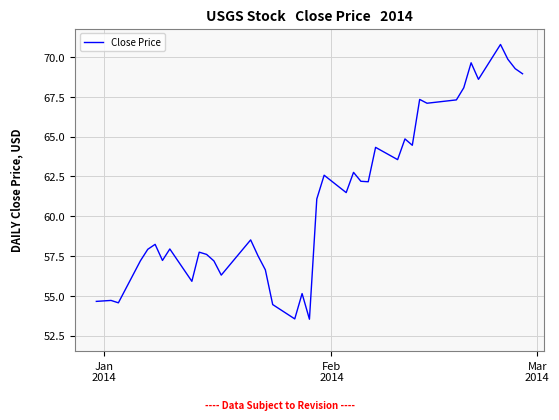

What is the greatest value displayed?

70.8